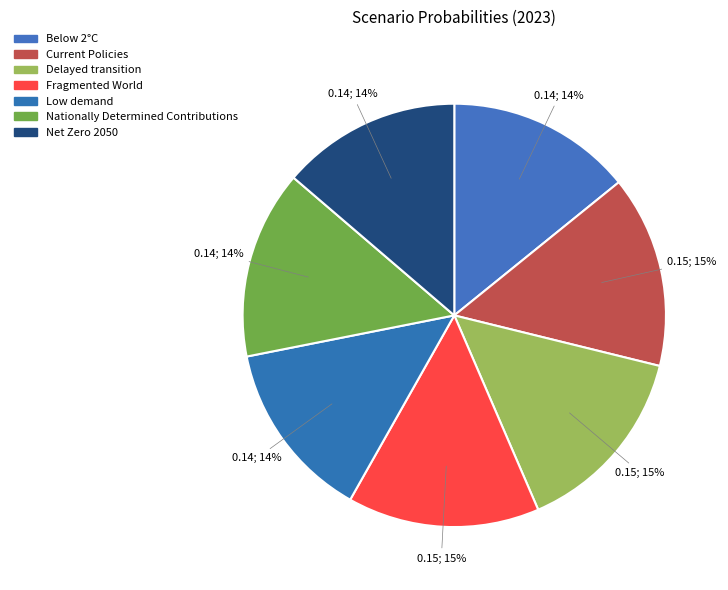

To the nearest percent, what portion does Nationally Determined Contributions represent?

14%